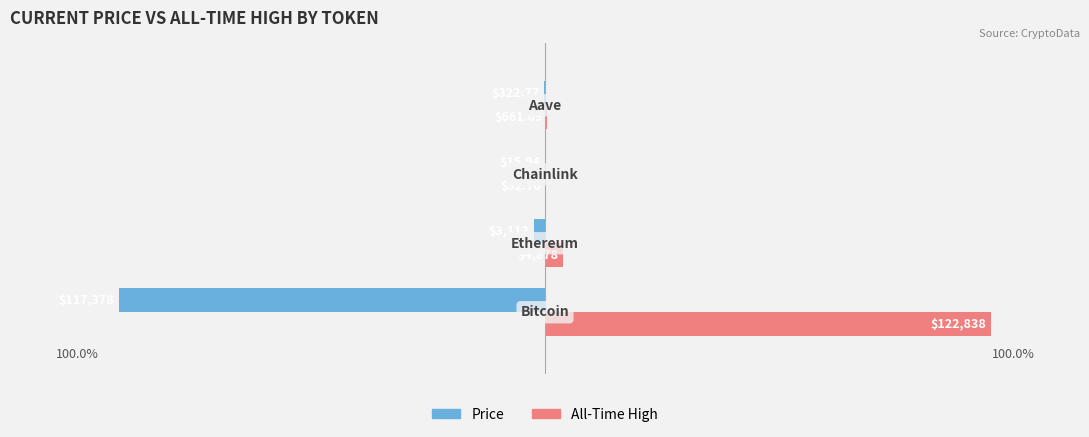

Reading right to left, what are all the values shown in this chart?

price: -0.0	-0.0	-0.0	-1.0
allTimeHigh: 0.0	0.0	0.0	1.0